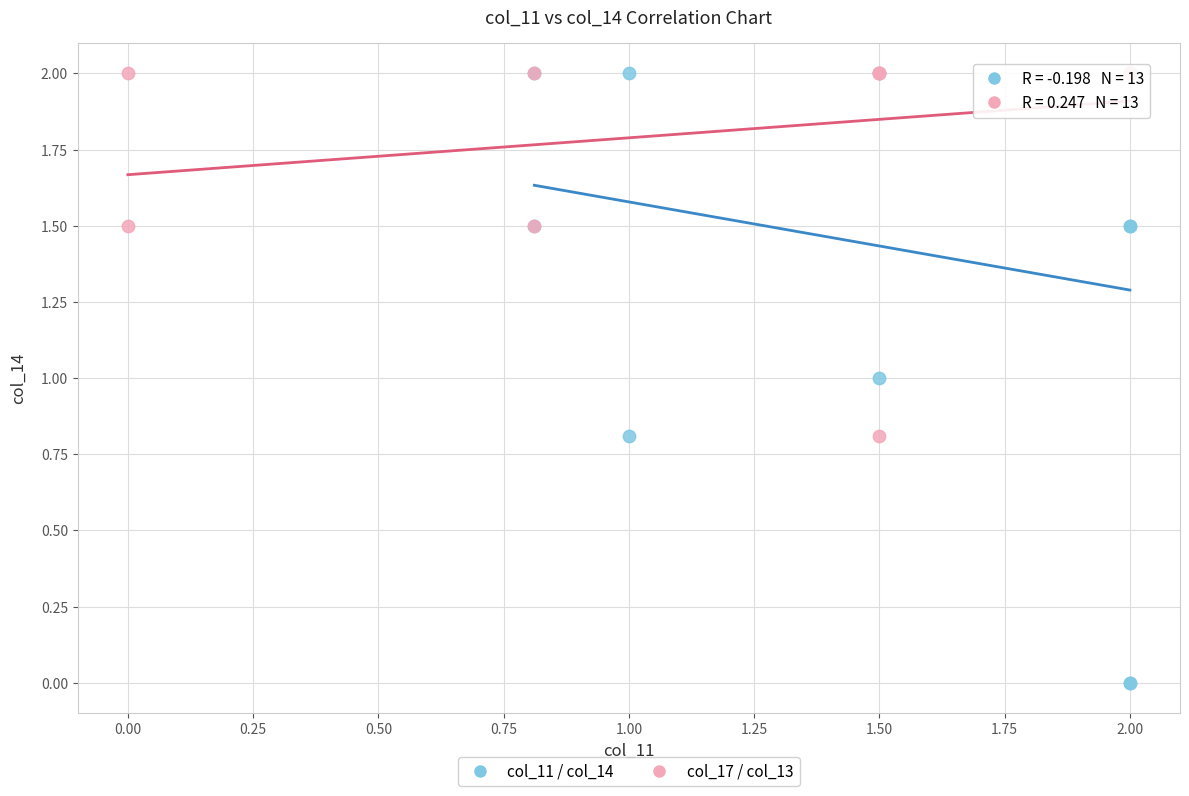

Which series contains the lowest Y value?

col_11 / col_14